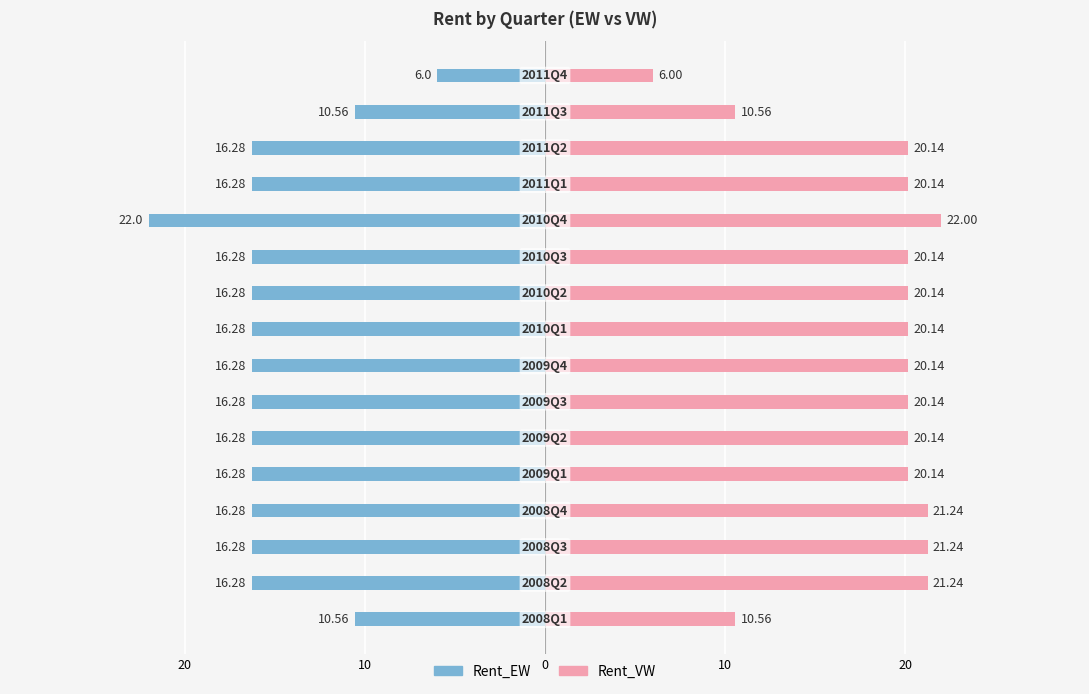

At how many categories does at least one series exceed 15?

13